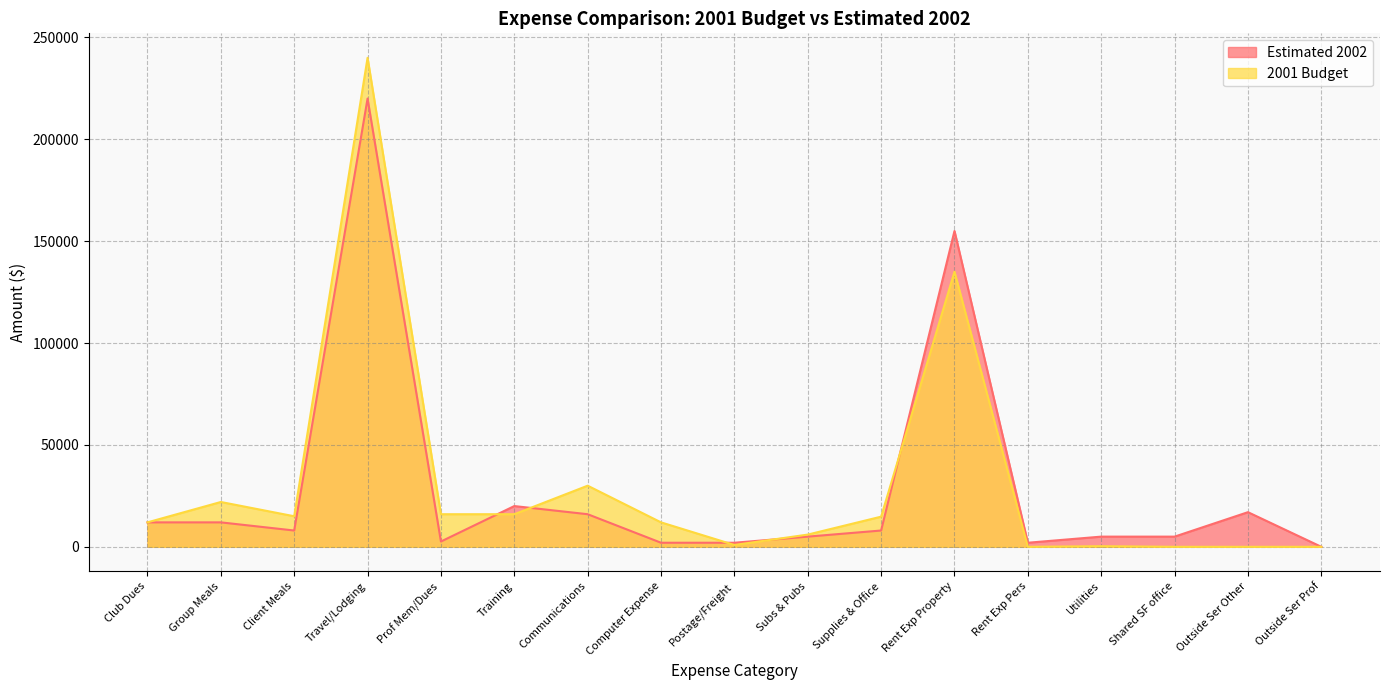

What is the maximum value for 2001 Budget?

240000